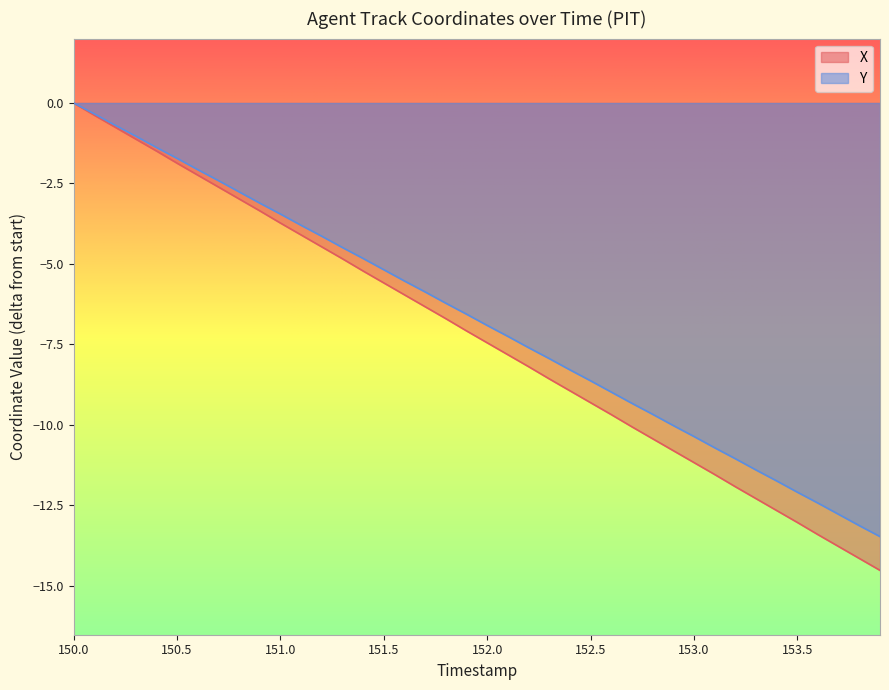

True or false: Y and X cross at least once.

False